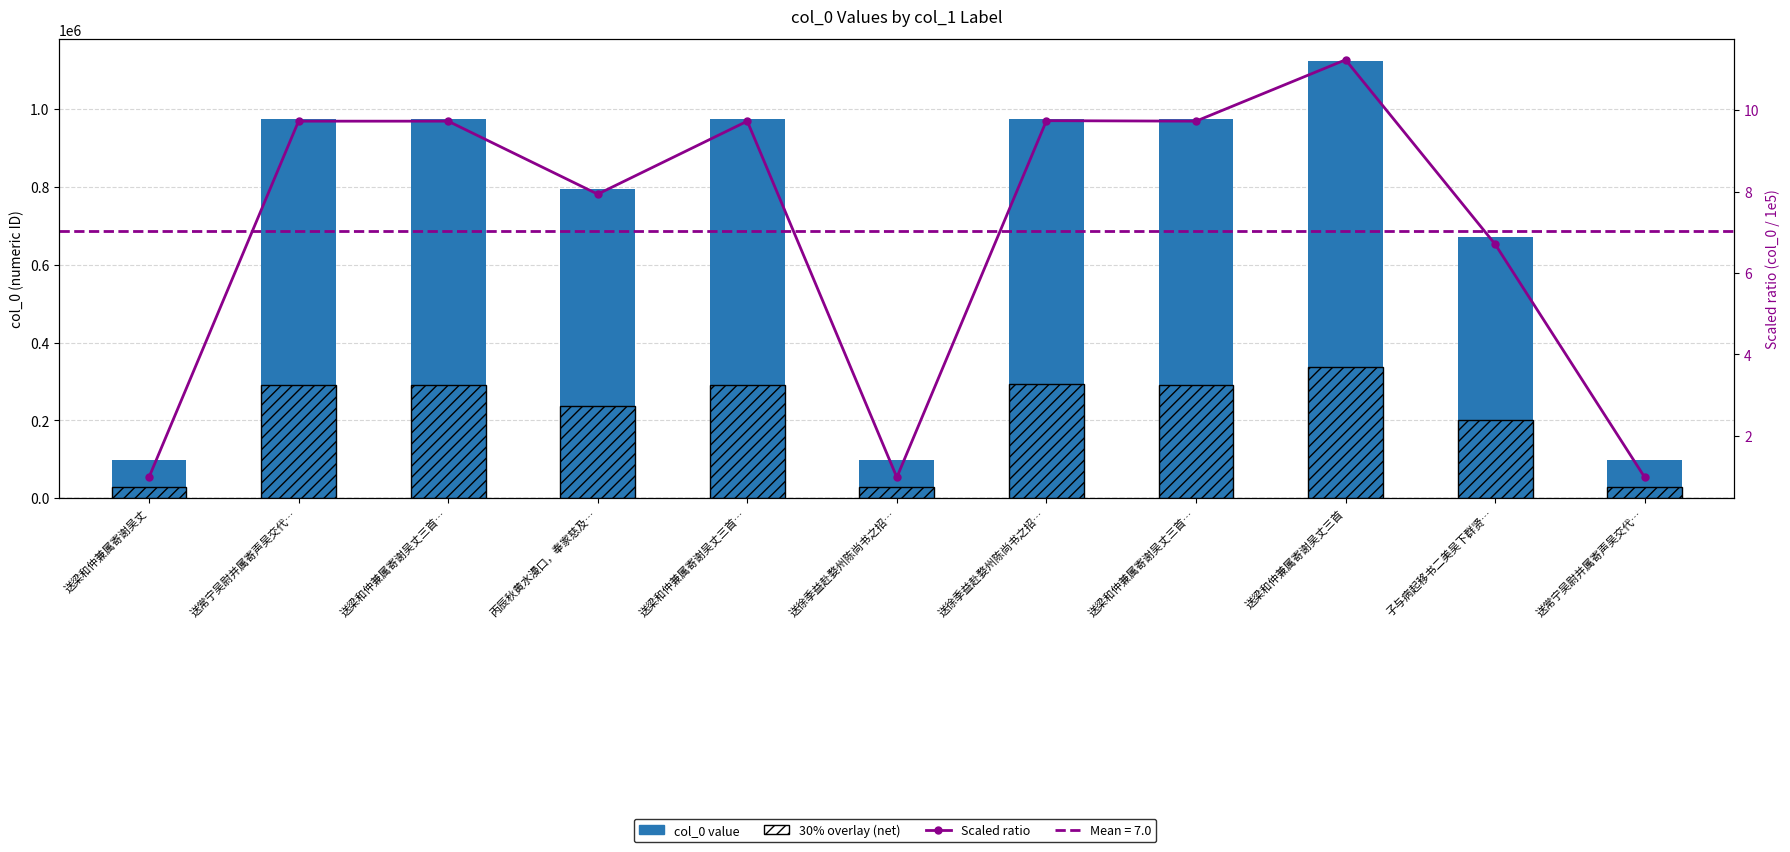

Reading left to right, list all the values displayed in this chart.

col_0 value: 97628.0	973051.0	973054.0	793674.0	973053.0	97710.0	974236.0	973052.0	1123876.0	670547.0	97665.0
30% overlay (net): 29288.4	291915.3	291916.2	238102.2	291915.9	29313.0	292270.8	291915.6	337162.8	201164.1	29299.5
Scaled ratio: 1.0	9.7	9.7	7.9	9.7	1.0	9.7	9.7	11.2	6.7	1.0